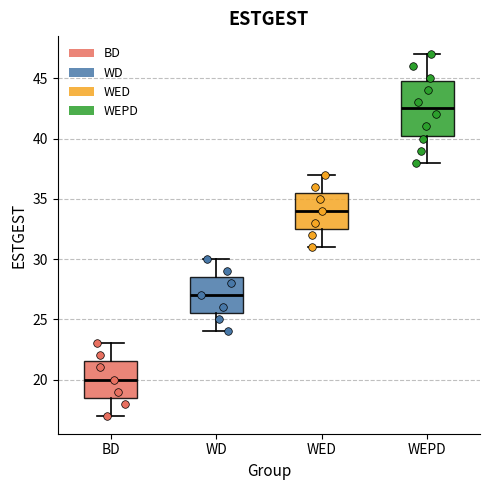

Reading left to right, read every box against the y-axis: the position of its median line, the range the box covers, and the ends of its whiskers. The values are not printed on the chart, so give them approximately, as read against the axis.

BD: median 20.0, box 18.5 to 21.5, whiskers 17.0 to 23.0
WD: median 27.0, box 25.5 to 28.5, whiskers 24.0 to 30.0
WED: median 34.0, box 32.5 to 35.5, whiskers 31.0 to 37.0
WEPD: median 42.5, box 40.5 to 45.0, whiskers 38.0 to 47.0